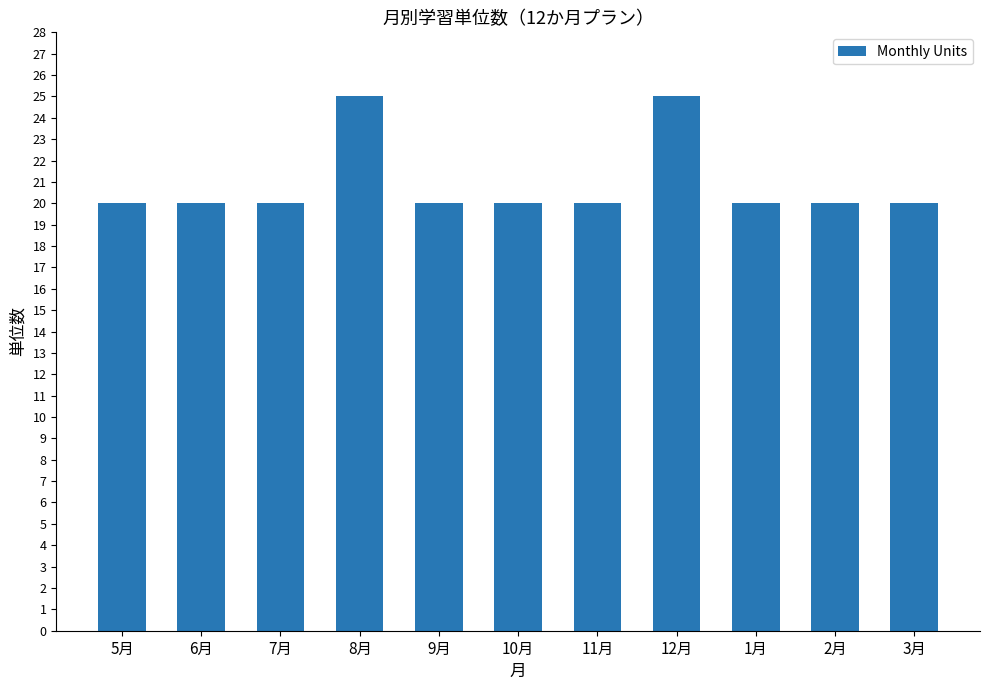

What is the change in value from 12月 to 3月?

-5